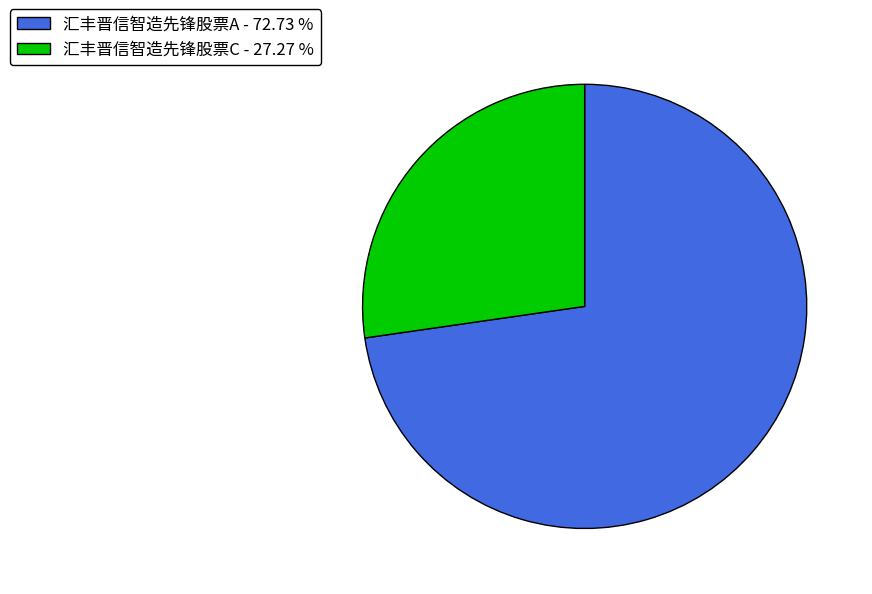

Between 汇丰晋信智造先锋股票C - 27.27 % and 汇丰晋信智造先锋股票A - 72.73 %, which is larger?

汇丰晋信智造先锋股票A - 72.73 %